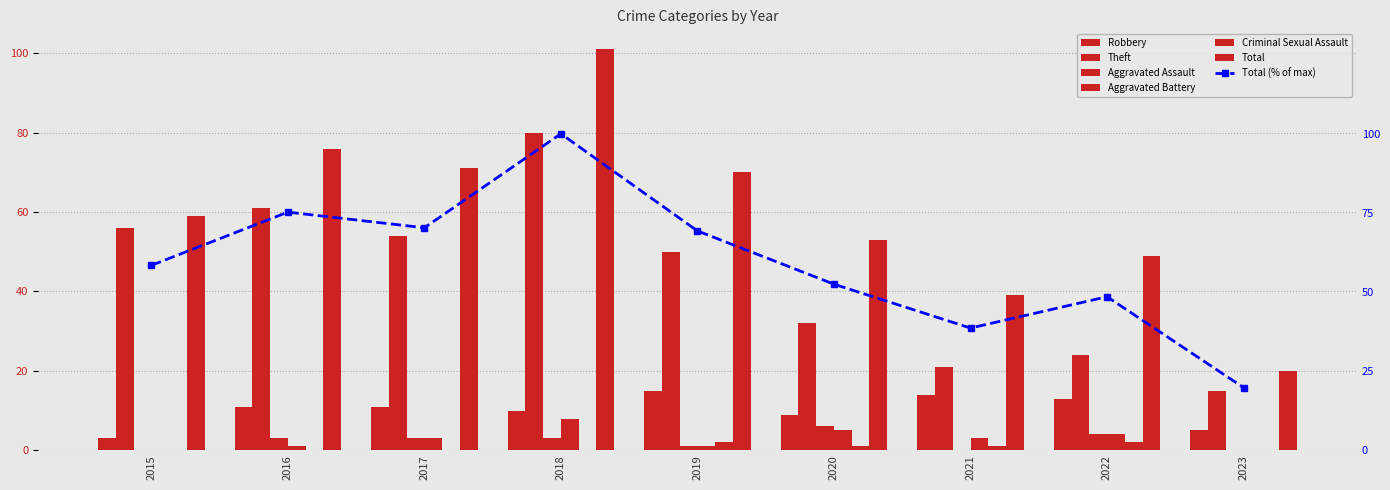

Reading right to left, what are all the values shown in this chart?

Robbery: 5	13	14	9	15	10	11	11	3
Theft: 15	24	21	32	50	80	54	61	56
Aggravated Assault: 0	4	0	6	1	3	3	3	0
Aggravated Battery: 0	4	3	5	1	8	3	1	0
Criminal Sexual Assault: 0	2	1	1	2	0	0	0	0
Total: 20	49	39	53	70	101	71	76	59